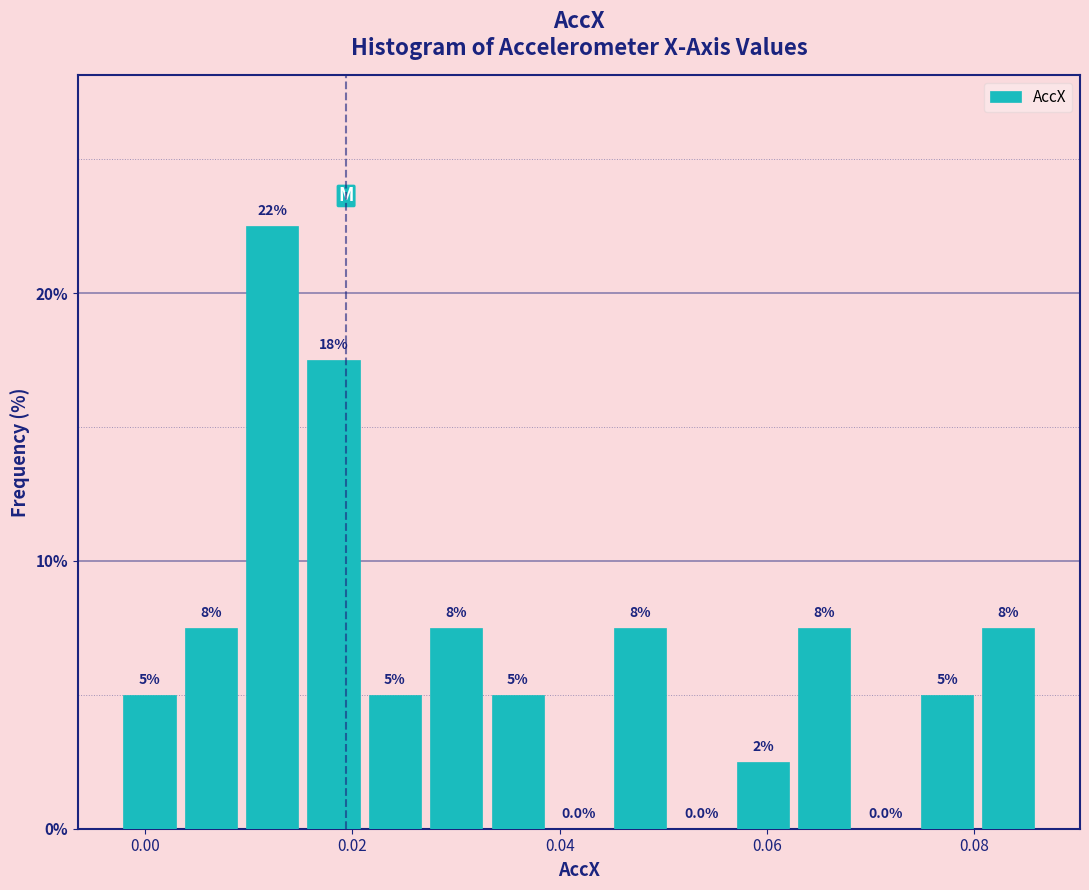

Read against the x-axis, roughly where is the centre of the tallest bar?

0.012